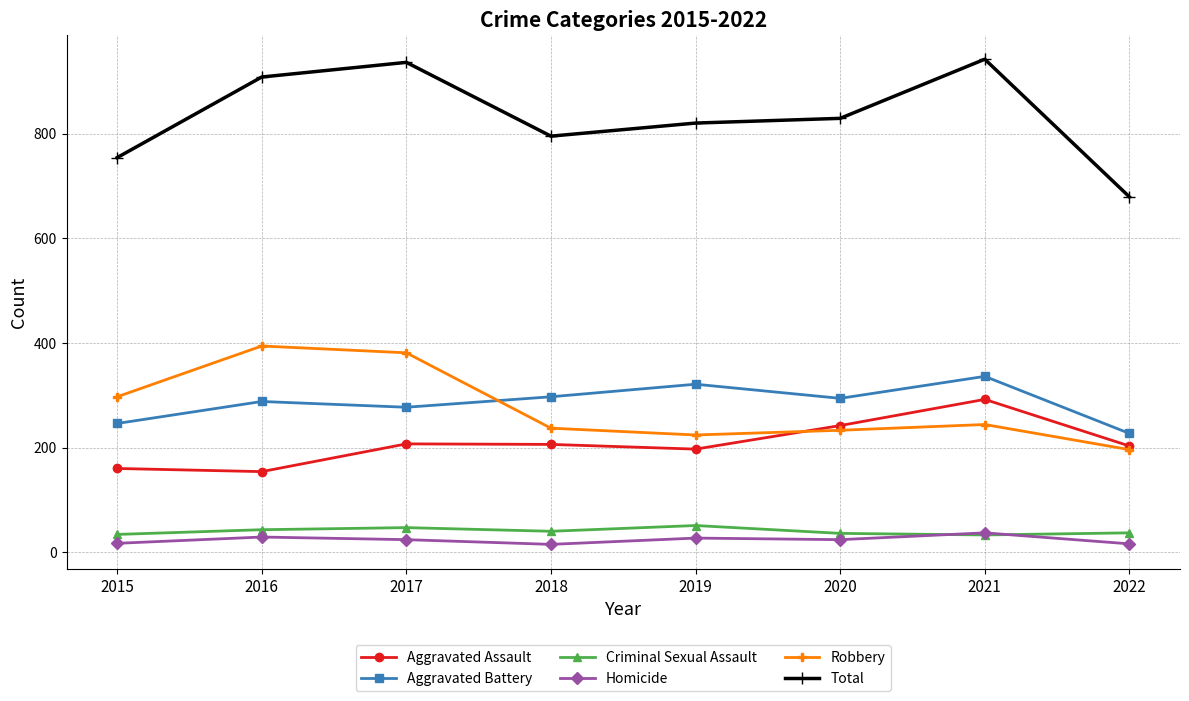

The value of Total at 2018 is 237. True or false?

False